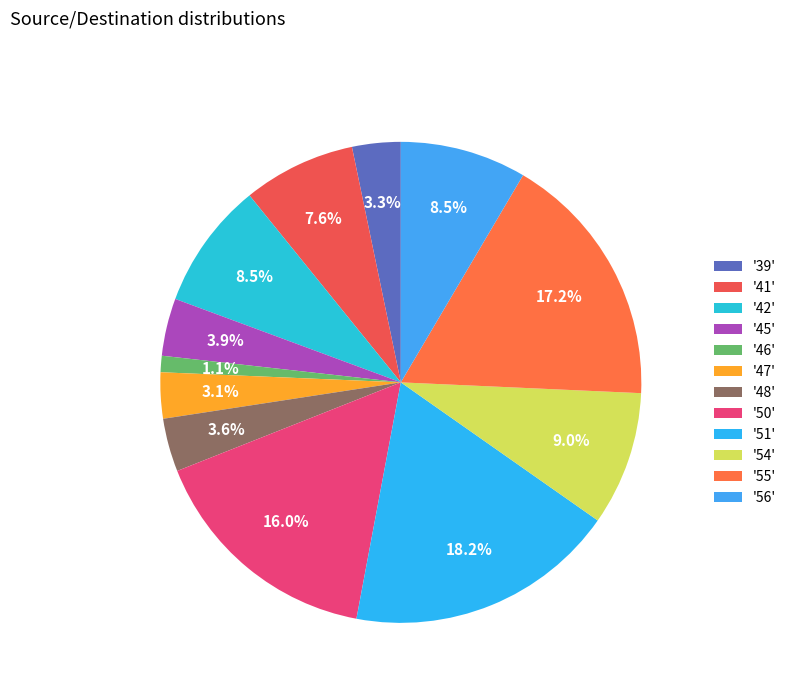

Count the number of slices in the pie.

12